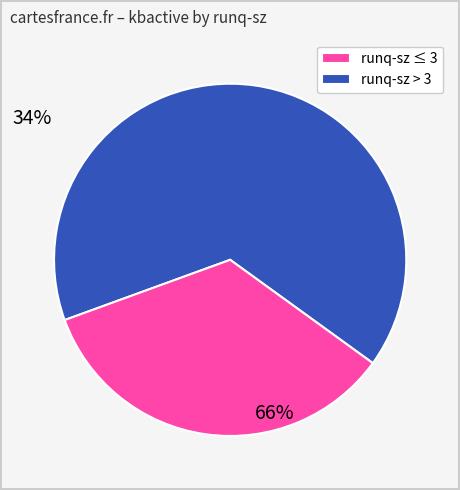

Is there any slice that represents more than half of the pie?

Yes